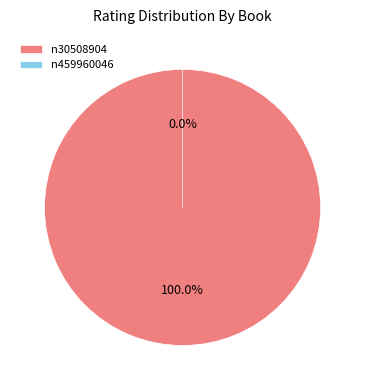

To the nearest percent, what is the combined percentage of n459960046 and n30508904?

100%